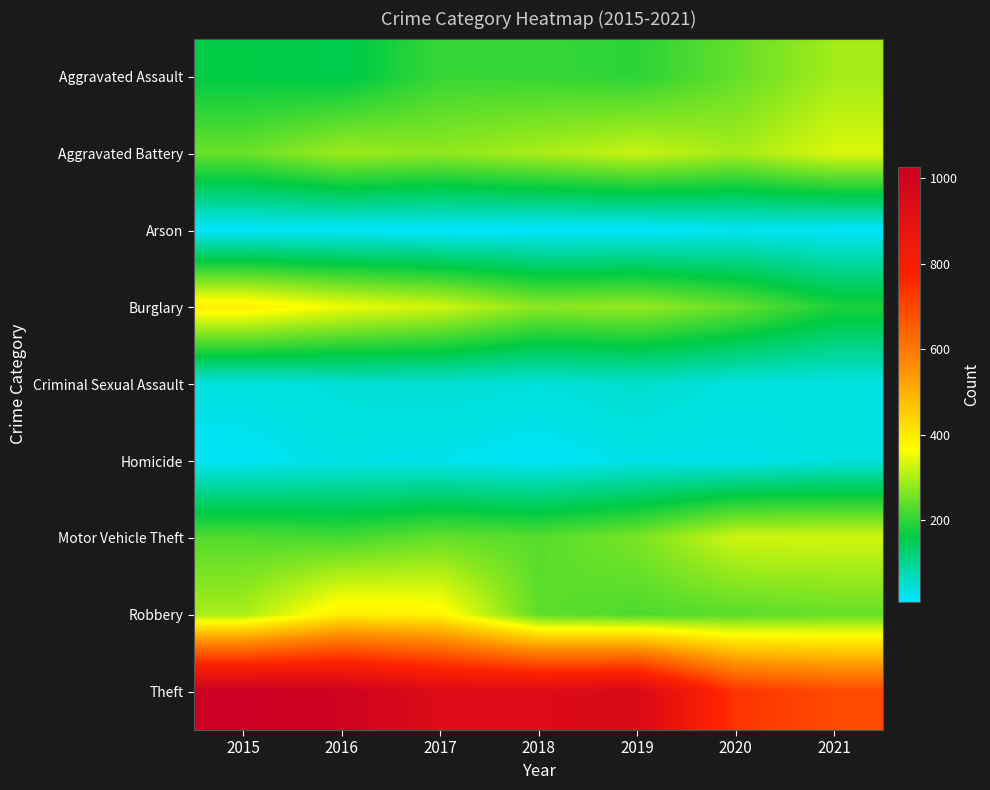

How many series are shown in this chart?

9